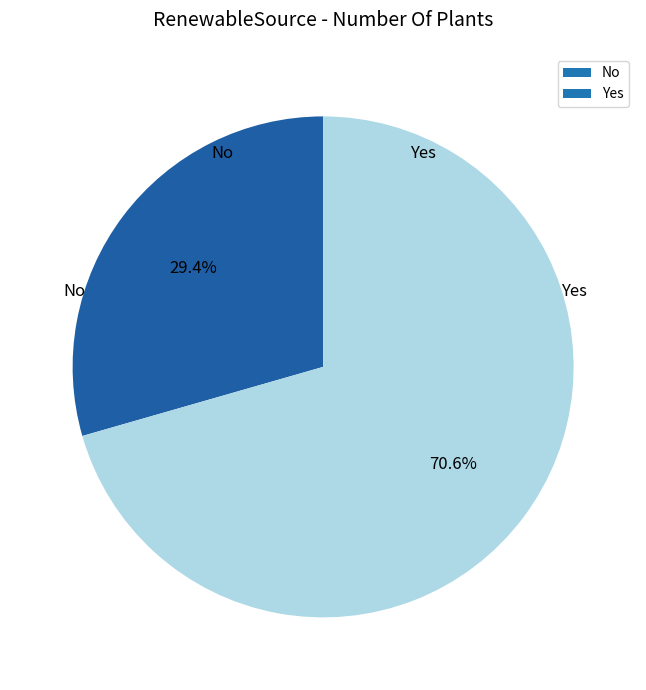

Between No and Yes, which is larger?

Yes